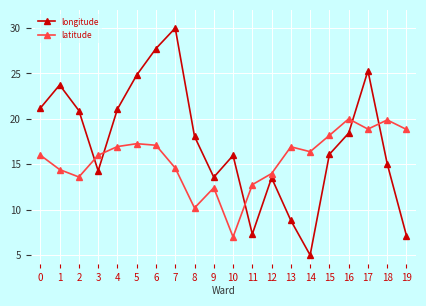

Which series has the largest total across all categories?

longitude